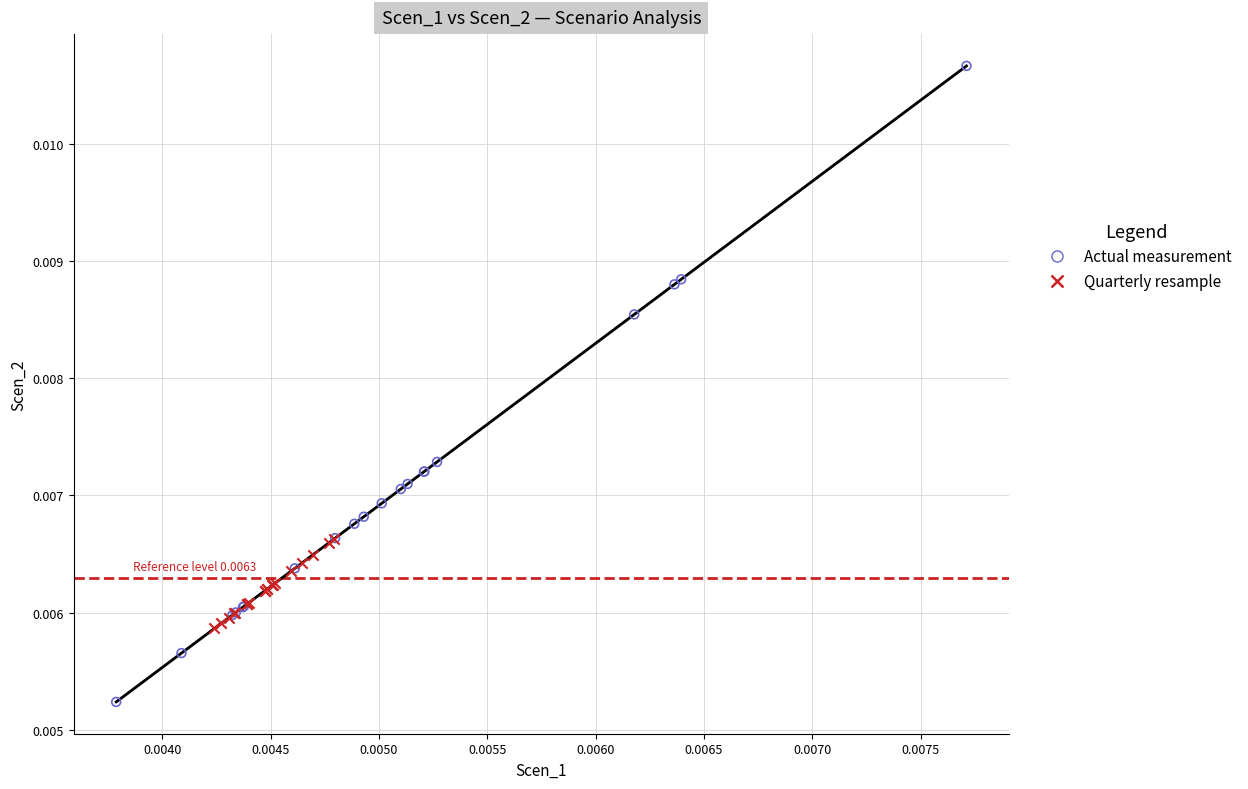

What are all the series names shown in the legend?

Actual measurement, Quarterly resample